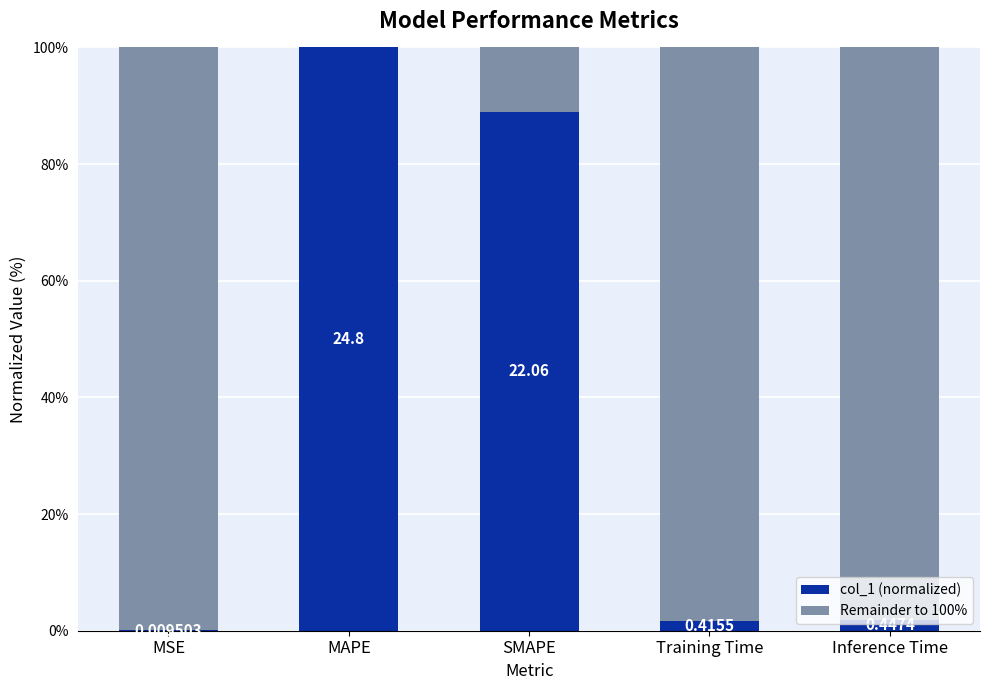

Between Training Time and MAPE, which is larger?

MAPE